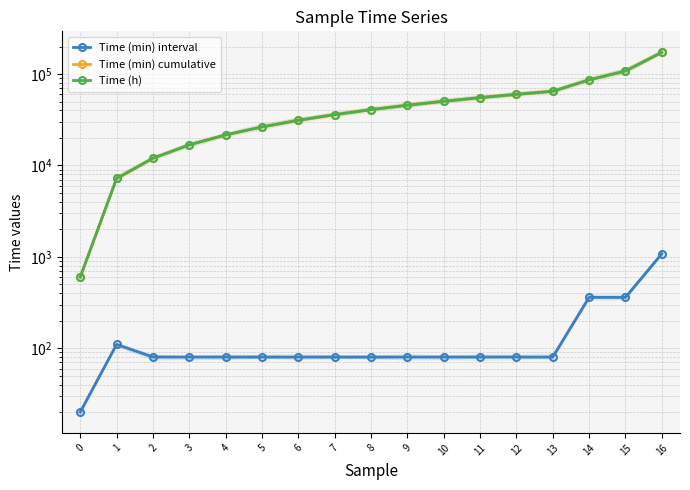

What is the total value across all series at 7?

72080.0